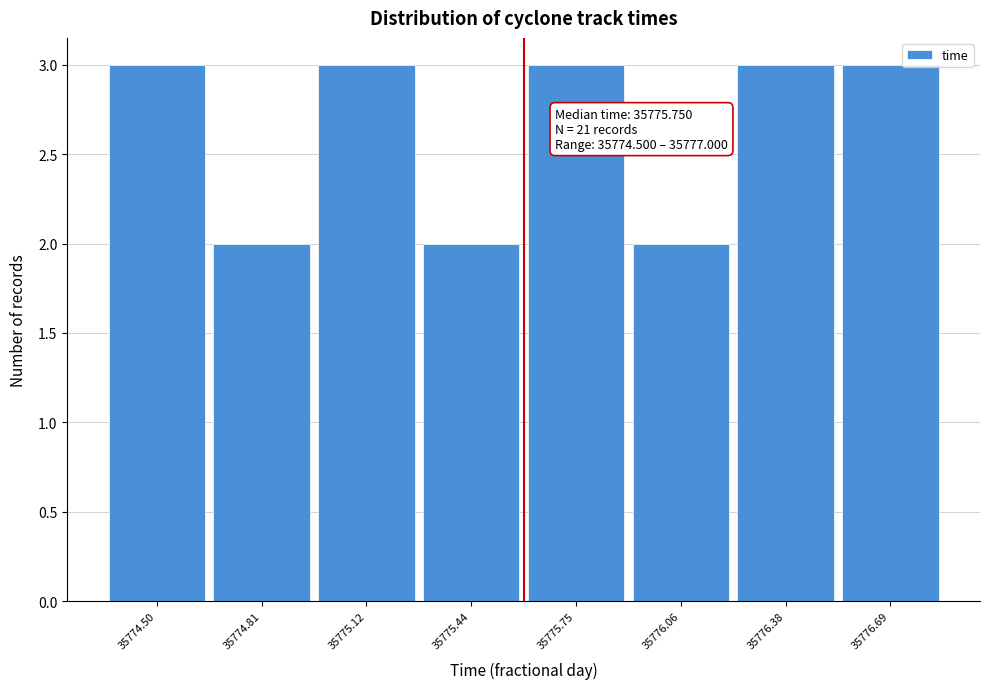

Reading left to right, what are all the values shown in this chart?

3	2	3	2	3	2	3	3